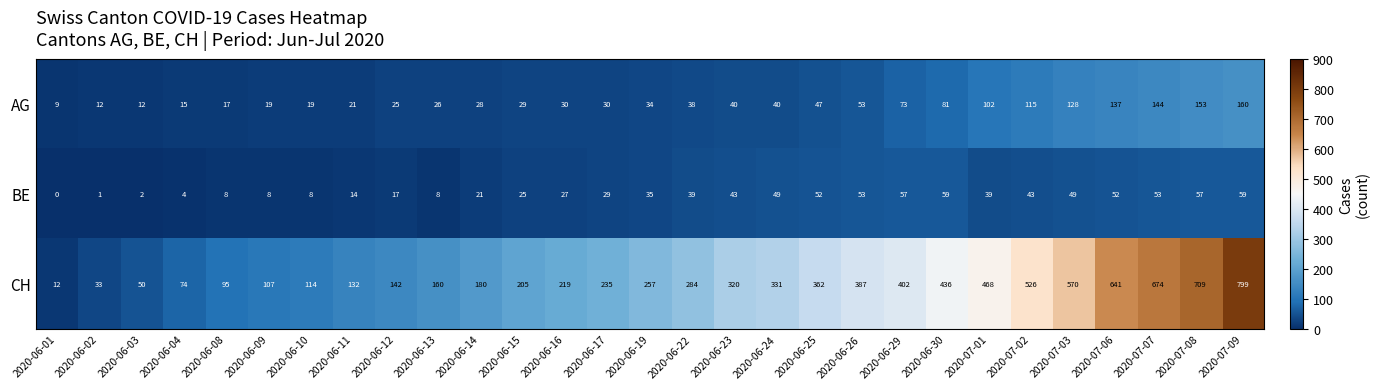

The value of CH at 2020-06-15 is 78. True or false?

False